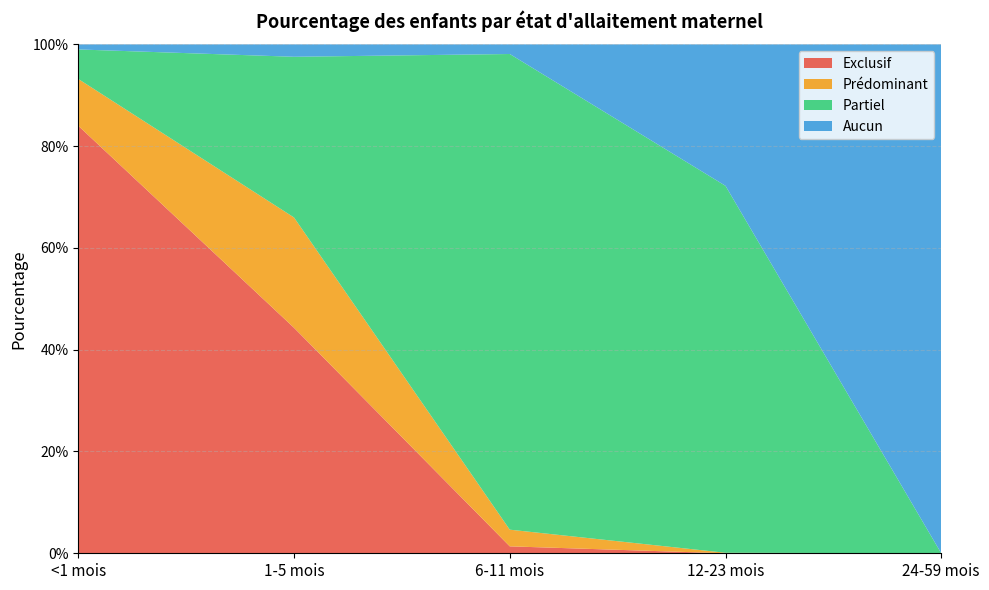

Reading left to right, list all the values displayed in this chart.

Exclusif: <1 mois=0.8	1-5 mois=0.4	6-11 mois=0.0	12-23 mois=0.0	24-59 mois=0.0
Prédominant: <1 mois=0.1	1-5 mois=0.2	6-11 mois=0.0	12-23 mois=0.0	24-59 mois=0.0
Partiel: <1 mois=0.1	1-5 mois=0.3	6-11 mois=0.9	12-23 mois=0.7	24-59 mois=0.0
Aucun: <1 mois=0.0	1-5 mois=0.0	6-11 mois=0.0	12-23 mois=0.3	24-59 mois=1.0